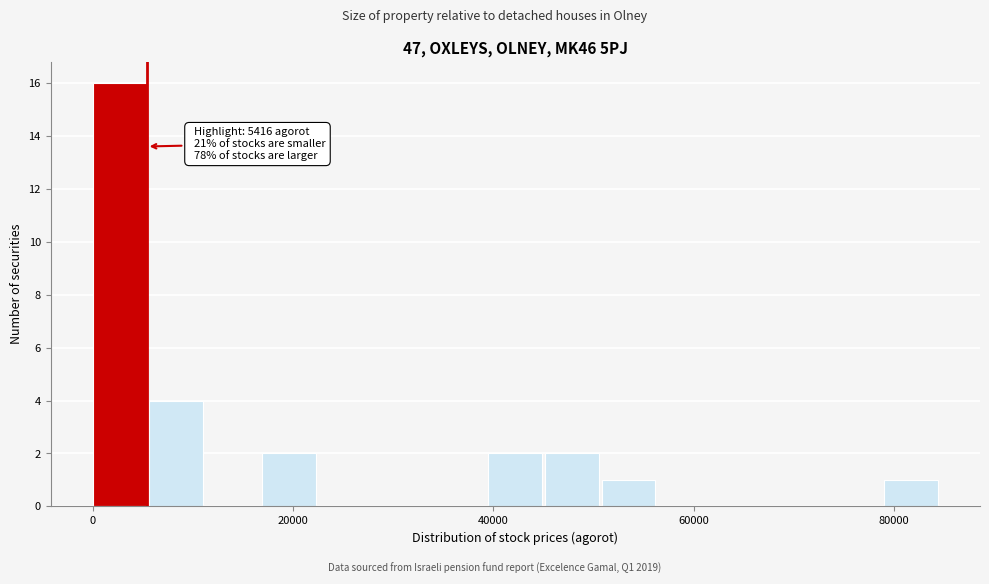

Read against the x-axis, roughly where is the centre of the tallest bar?

2000